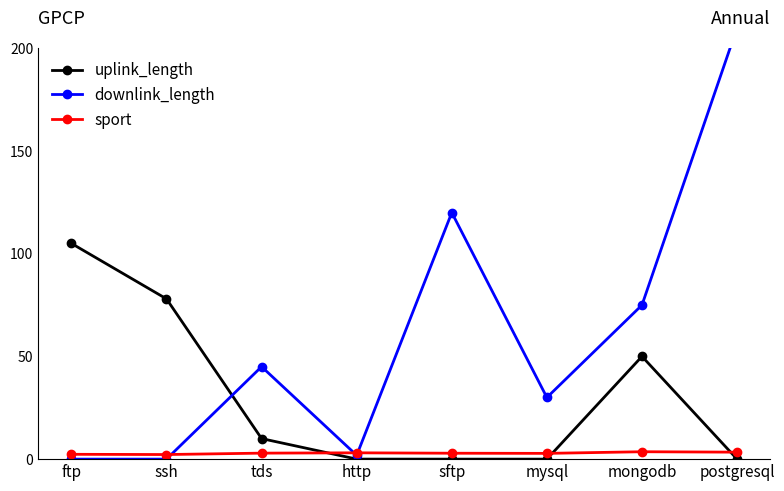

At which category does downlink_length reach its first local valley?

ssh